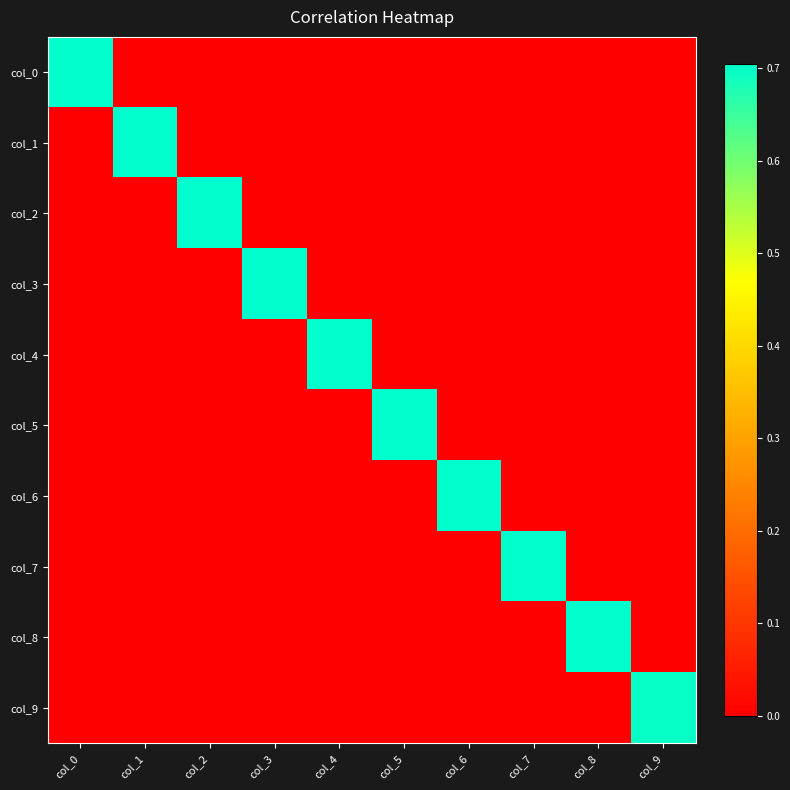

Reading right to left, transcribe all the data shown in this chart.

col_0: col_9=-0.0	col_8=0.0	col_7=-0.0	col_6=0.0	col_5=-0.0	col_4=0.0	col_3=-0.0	col_2=0.0	col_1=0.0	col_0=0.7
col_1: col_9=0.0	col_8=-0.0	col_7=0.0	col_6=-0.0	col_5=0.0	col_4=-0.0	col_3=0.0	col_2=0.0	col_1=0.7	col_0=0.0
col_2: col_9=-0.0	col_8=0.0	col_7=-0.0	col_6=0.0	col_5=-0.0	col_4=0.0	col_3=0.0	col_2=0.7	col_1=0.0	col_0=0.0
col_3: col_9=0.0	col_8=-0.0	col_7=0.0	col_6=-0.0	col_5=0.0	col_4=0.0	col_3=0.7	col_2=0.0	col_1=0.0	col_0=-0.0
col_4: col_9=-0.0	col_8=0.0	col_7=-0.0	col_6=0.0	col_5=0.0	col_4=0.7	col_3=0.0	col_2=0.0	col_1=-0.0	col_0=0.0
col_5: col_9=0.0	col_8=-0.0	col_7=0.0	col_6=0.0	col_5=0.7	col_4=0.0	col_3=0.0	col_2=-0.0	col_1=0.0	col_0=-0.0
col_6: col_9=0.0	col_8=0.0	col_7=0.0	col_6=0.7	col_5=0.0	col_4=0.0	col_3=-0.0	col_2=0.0	col_1=-0.0	col_0=0.0
col_7: col_9=0.0	col_8=0.0	col_7=0.7	col_6=0.0	col_5=0.0	col_4=-0.0	col_3=0.0	col_2=-0.0	col_1=0.0	col_0=-0.0
col_8: col_9=0.0	col_8=0.7	col_7=0.0	col_6=0.0	col_5=-0.0	col_4=0.0	col_3=-0.0	col_2=0.0	col_1=-0.0	col_0=0.0
col_9: col_9=0.7	col_8=0.0	col_7=0.0	col_6=0.0	col_5=0.0	col_4=-0.0	col_3=0.0	col_2=-0.0	col_1=0.0	col_0=-0.0